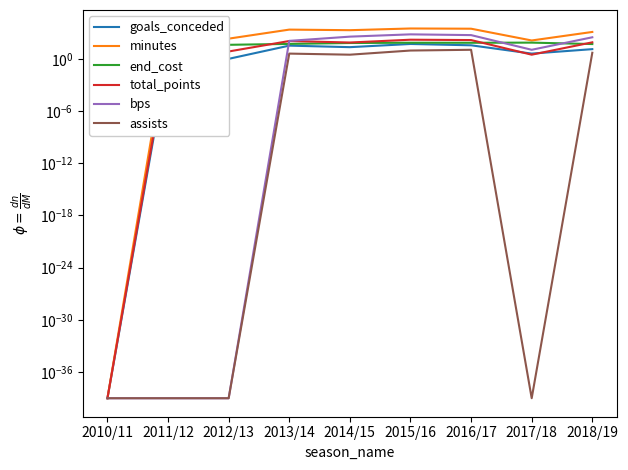

What is the total value across all series at 2014/15?

2483.0